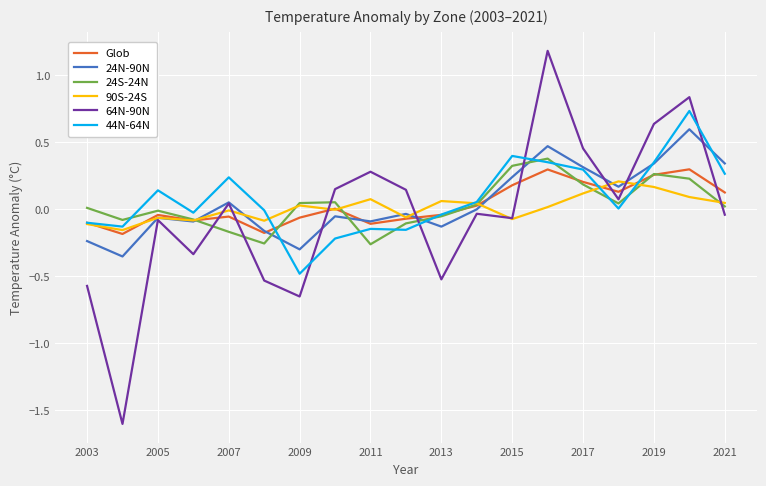

What are all the series names shown in the legend?

Glob, 24N-90N, 24S-24N, 90S-24S, 64N-90N, 44N-64N